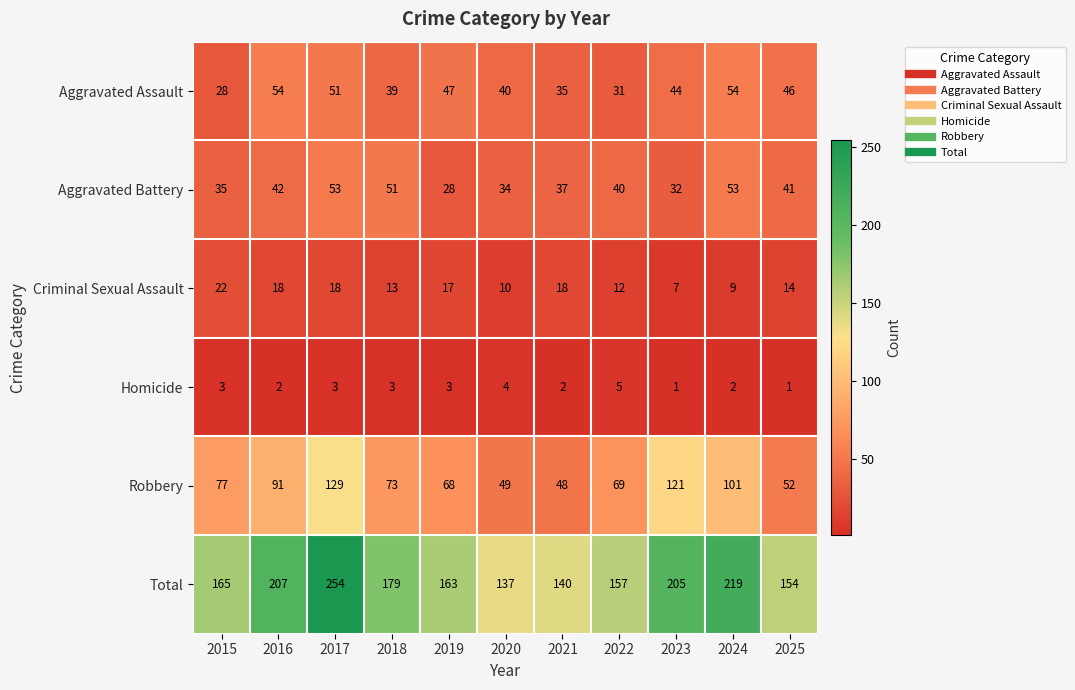

At which label does Aggravated Assault reach its minimum?

2015